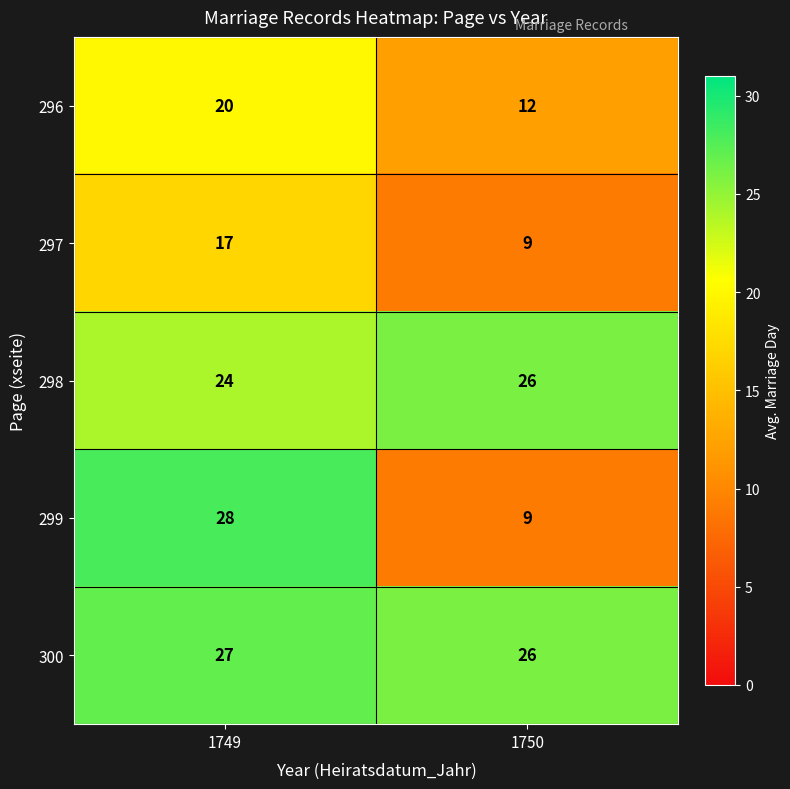

What is the total value across all series at 1749?

116